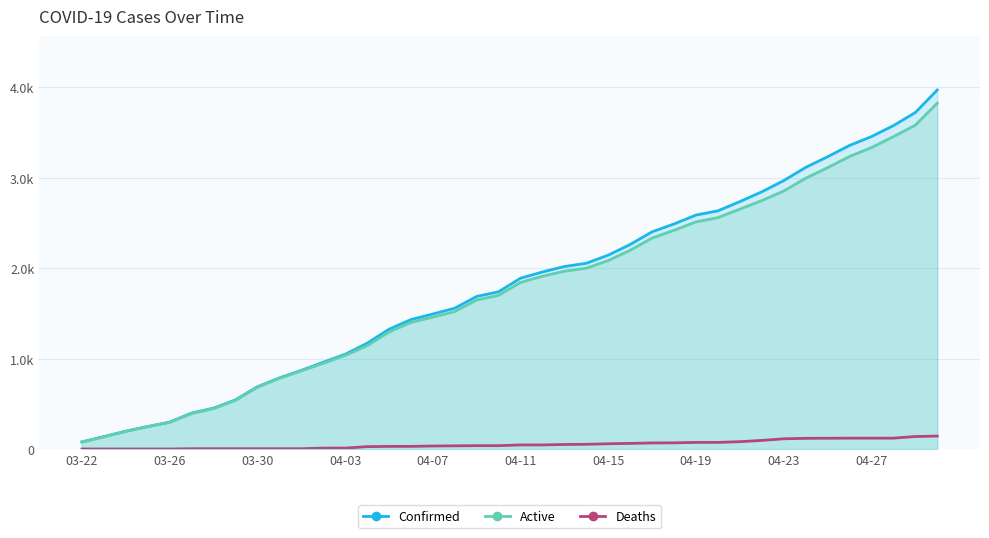

Reading left to right, what are all the values shown in this chart?

Confirmed: 81	139	199	251	299	399	454	545	690	788	871	961	1049	1171	1326	1433	1495	1559	1689	1741	1891	1960	2020	2056	2146	2264	2404	2491	2589	2636	2738	2846	2970	3116	3234	3359	3457	3578	3723	3972
Active: 79	137	197	249	297	394	449	540	685	783	866	949	1037	1143	1295	1402	1460	1522	1650	1702	1844	1913	1968	2002	2086	2200	2335	2421	2514	2561	2655	2749	2855	2996	3113	3237	3335	3456	3583	3827
Deaths: 2	2	2	2	2	5	5	5	5	5	5	12	12	28	31	31	35	37	39	39	47	47	52	54	60	64	69	70	75	75	83	97	115	120	121	122	122	122	140	145